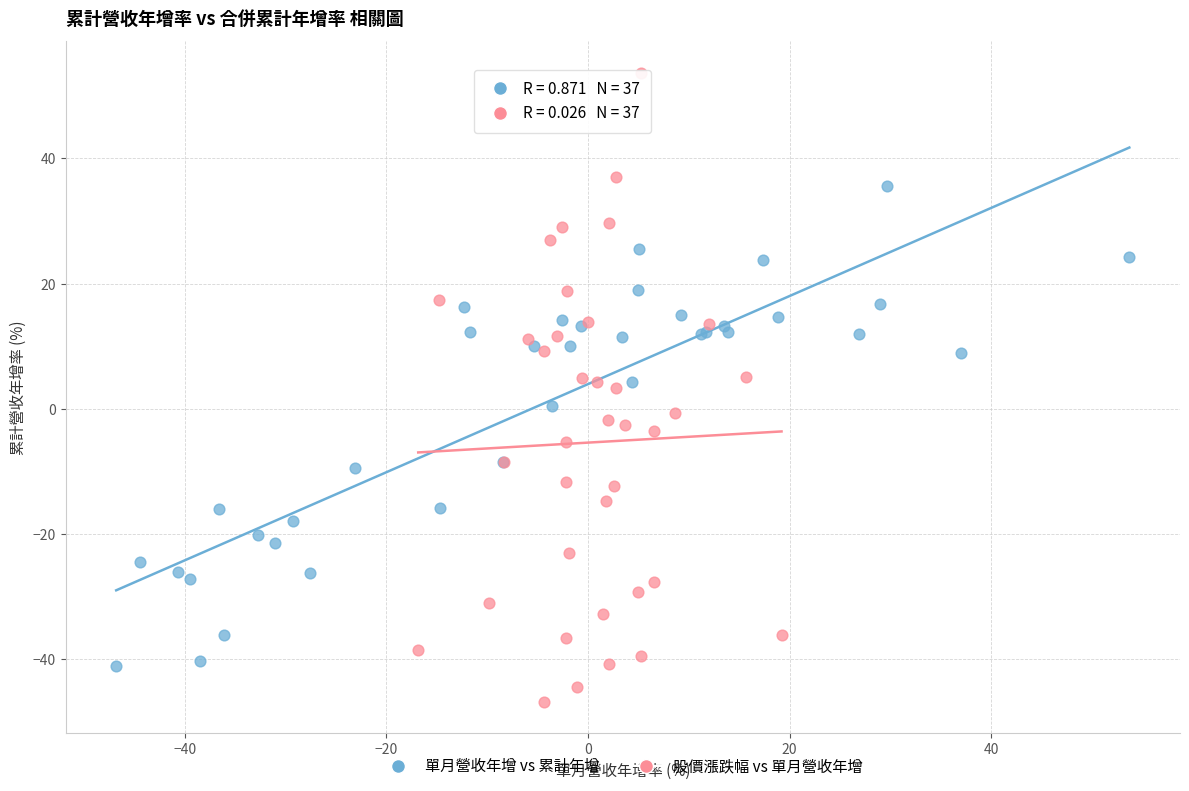

Which series contains the highest Y value?

股價漲跌幅 vs 單月營收年增